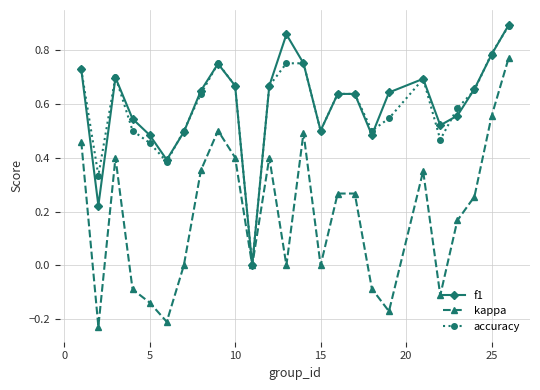

Which series has the largest range (max minus min)?

kappa